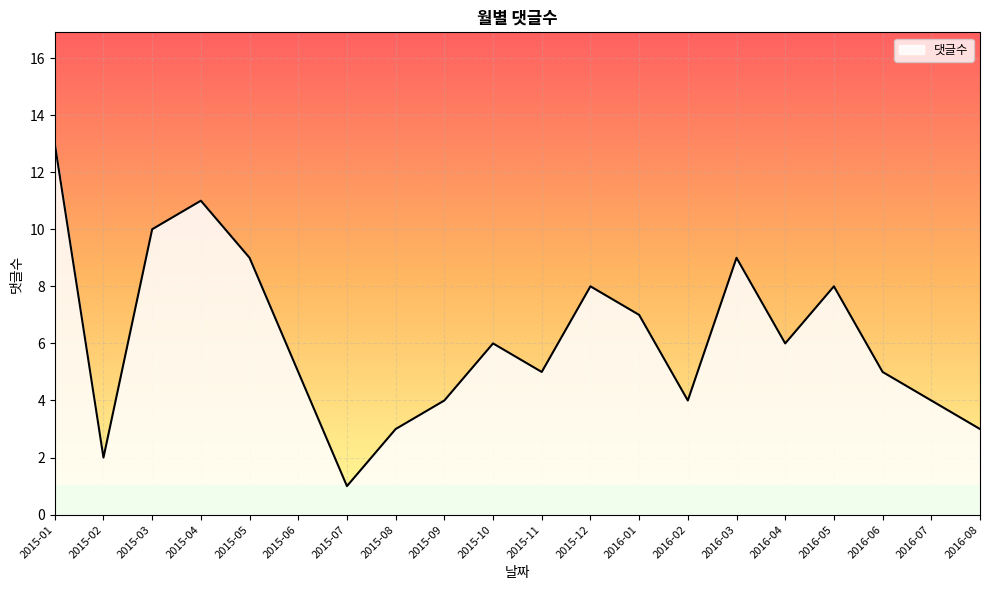

Is it true that the value at 2015-06 is 2?

False